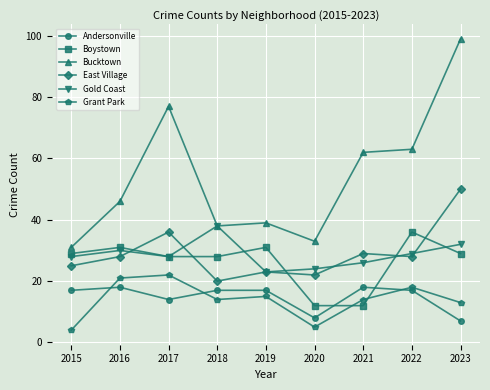

Which series changed the most between 2016 and 2020?

Boystown